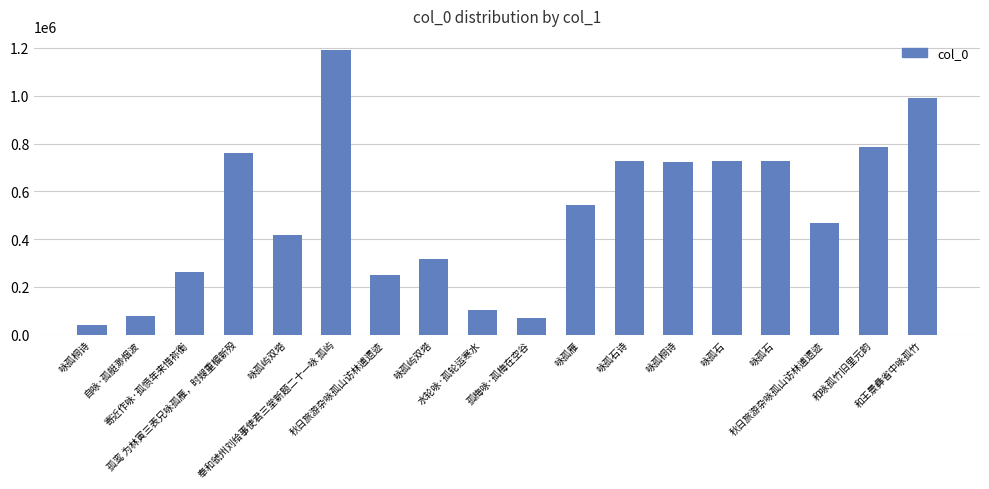

Which label corresponds to the smallest value in the chart?

咏孤桐诗